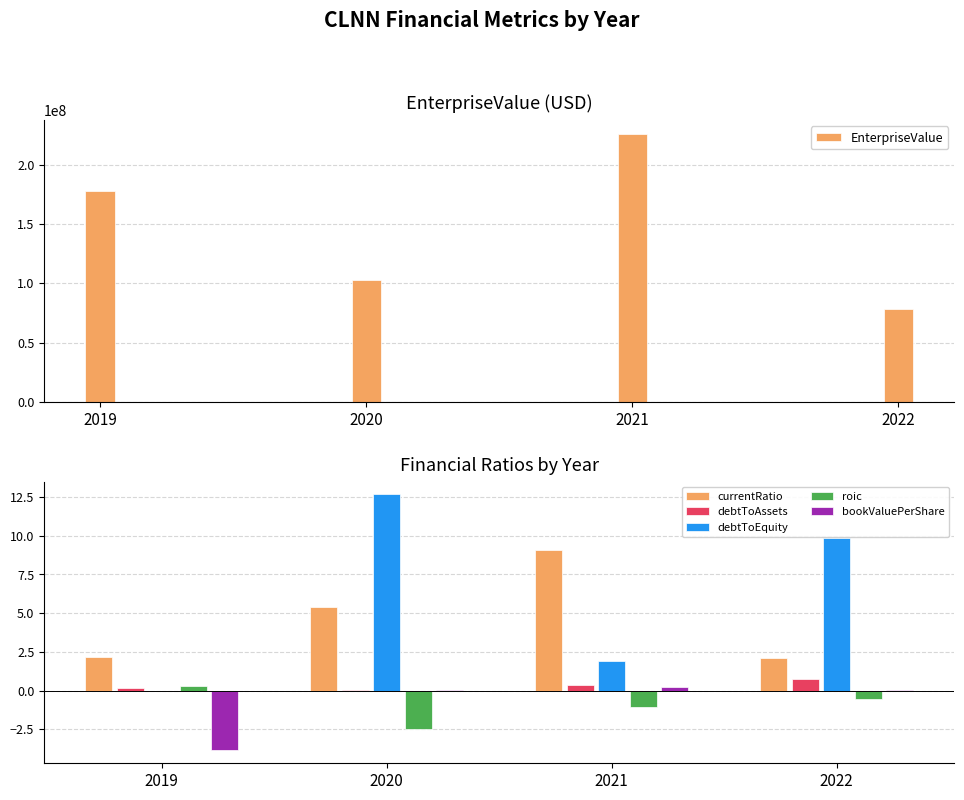

How many distinct data groups are displayed?

6